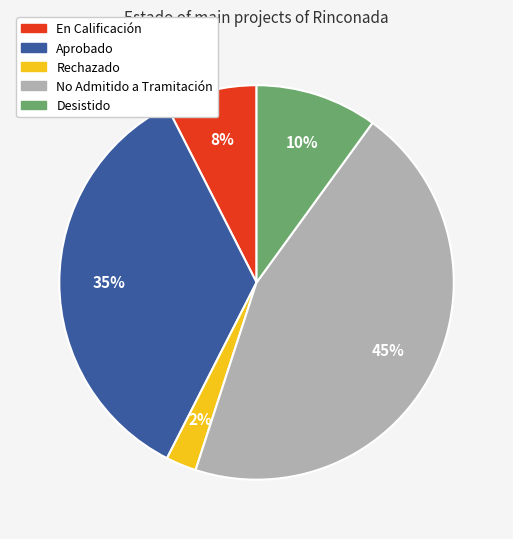

To the nearest percent, what is the average slice percentage?

20%